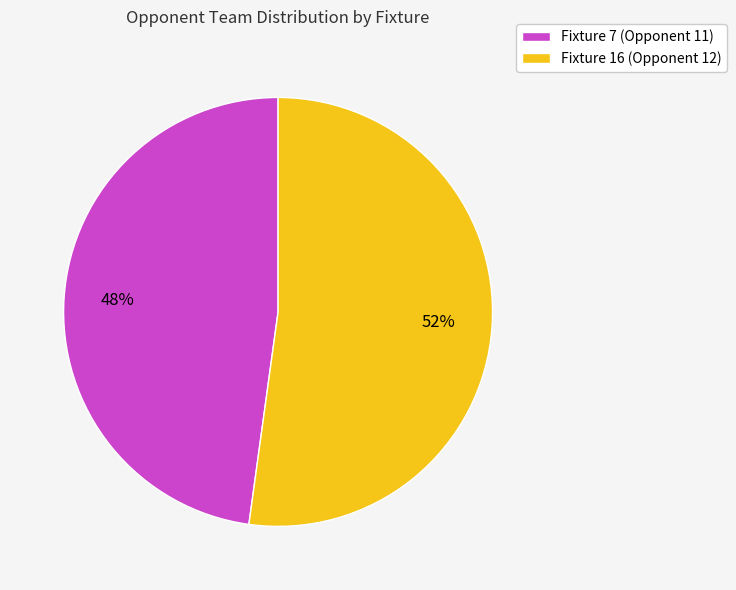

Is the sum of Fixture 16 (Opponent 12) and Fixture 7 (Opponent 11) greater than half?

Yes